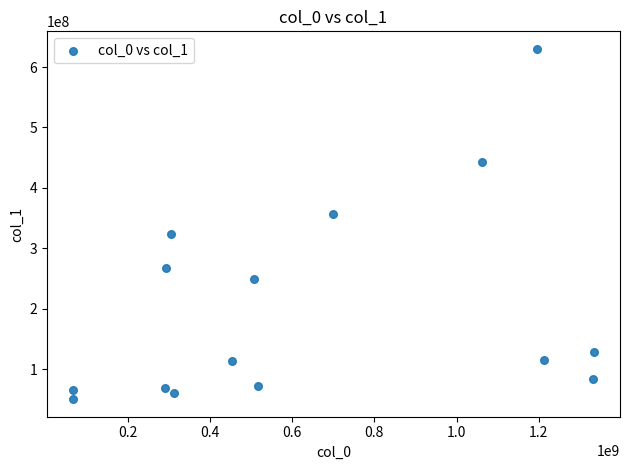

What is the range of X values (max minus min)?

1266268415